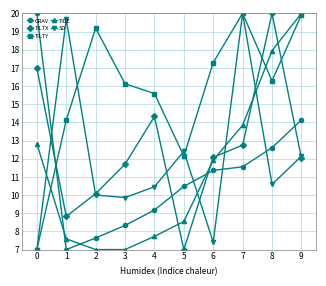

What is the approximate value of TILTX at 3?

11.7